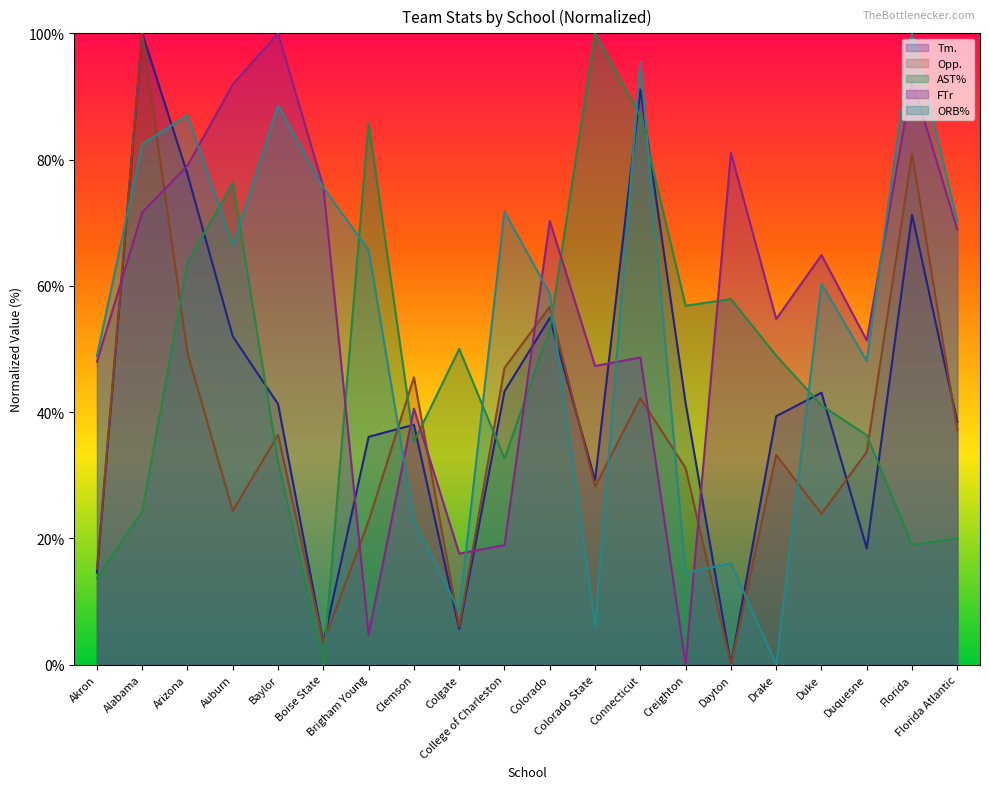

True or false: Tm. has more than 1 points higher than both neighbors.

True